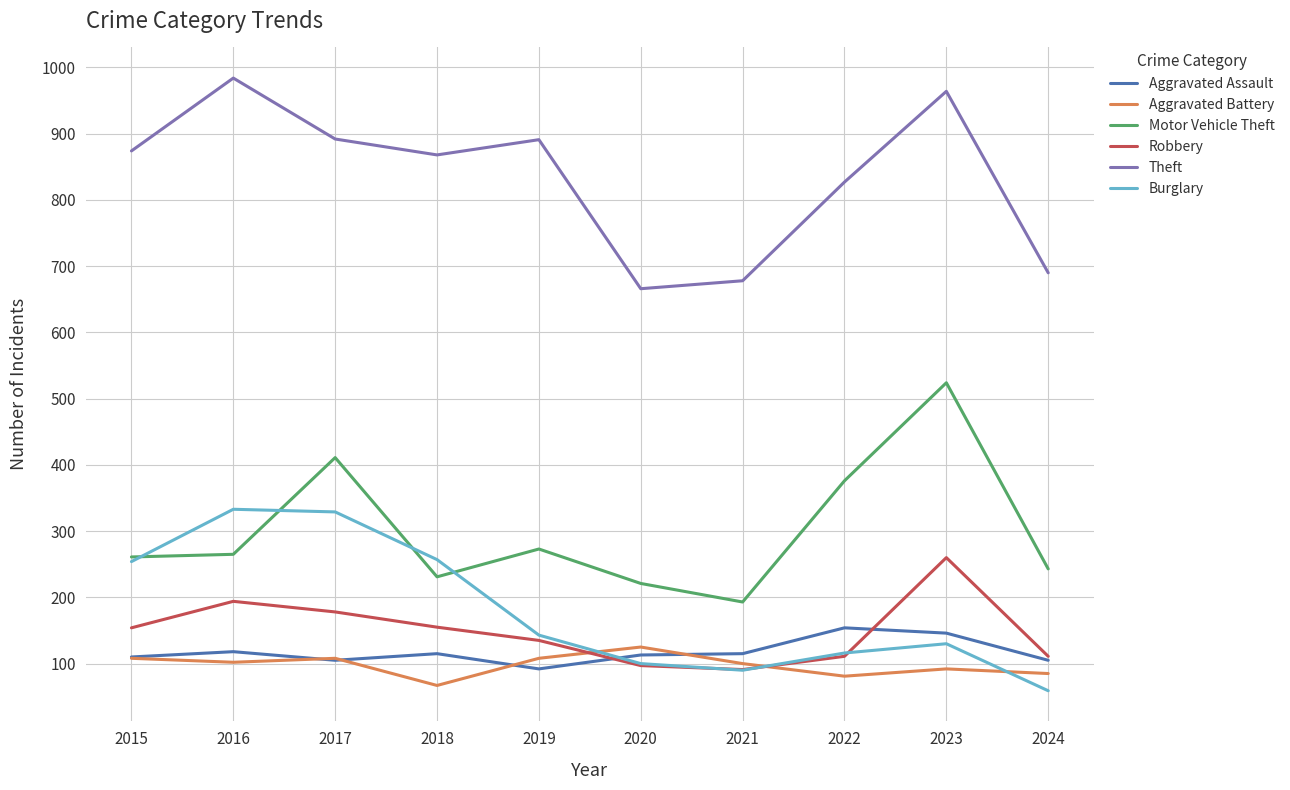

Does the chart have visible grid lines?

Yes